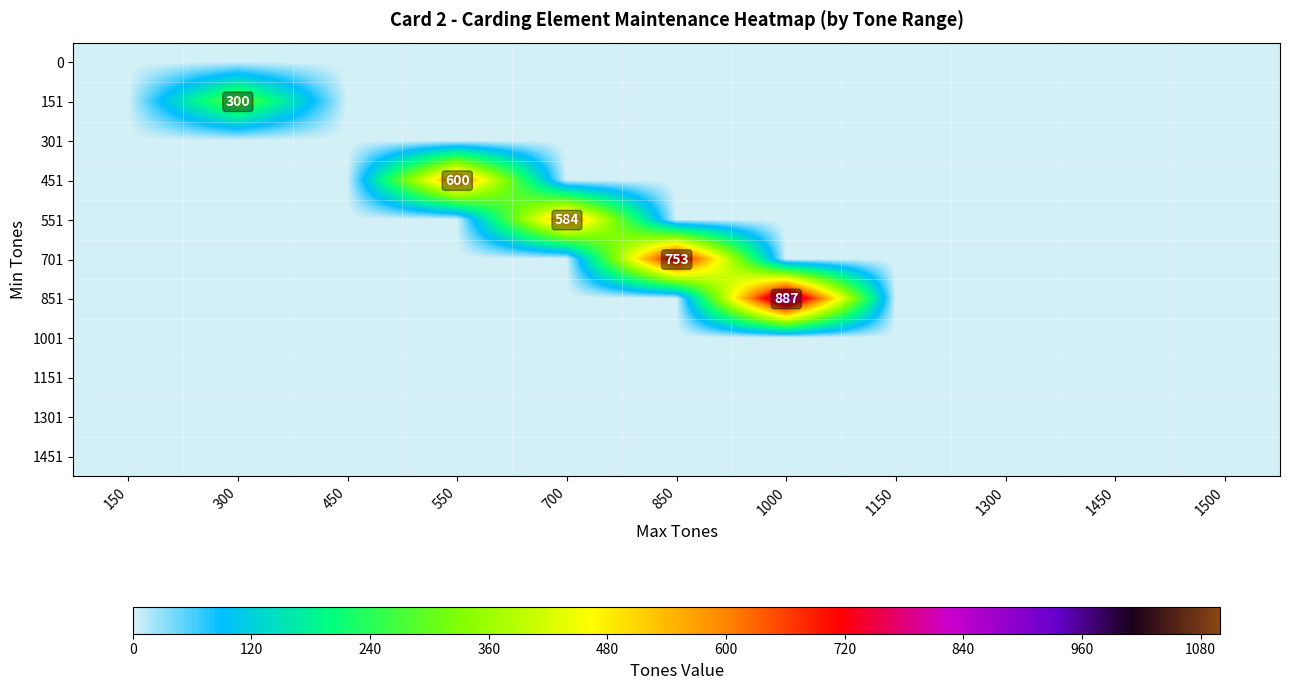

Count the number of categories in the chart.

11